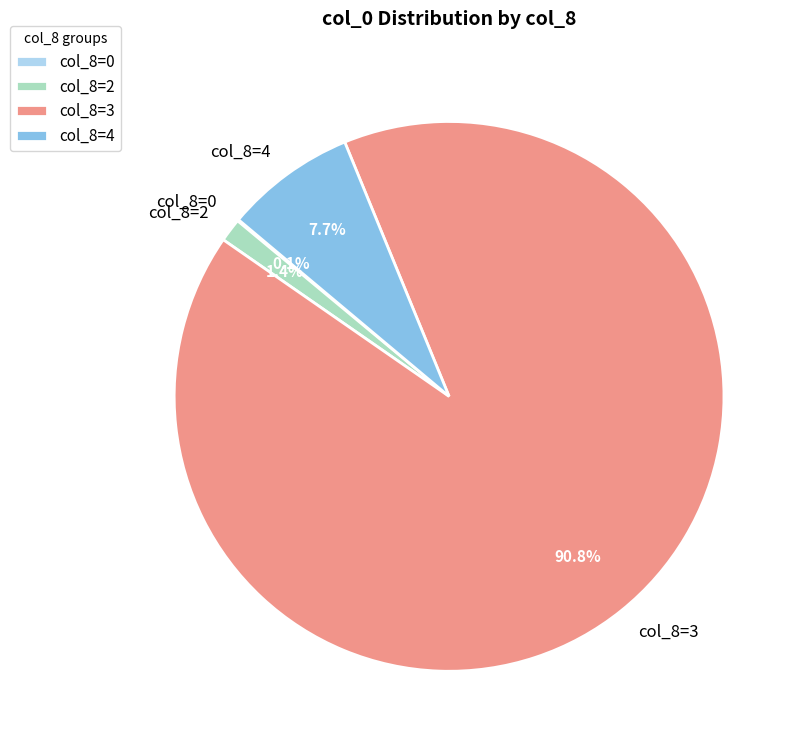

Is there a majority slice in this chart?

Yes